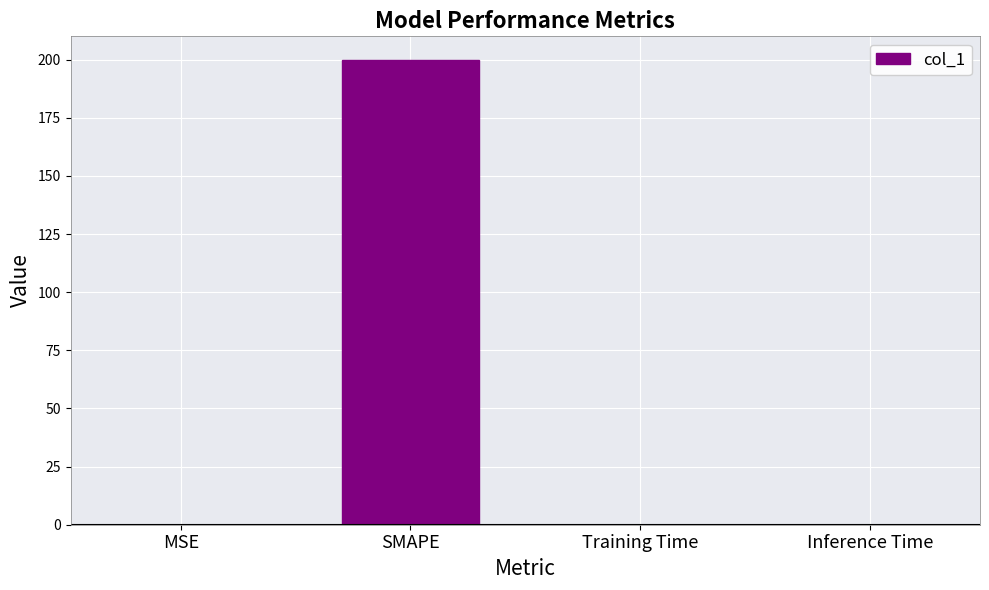

Is it true that the value at SMAPE is 41.1?

False